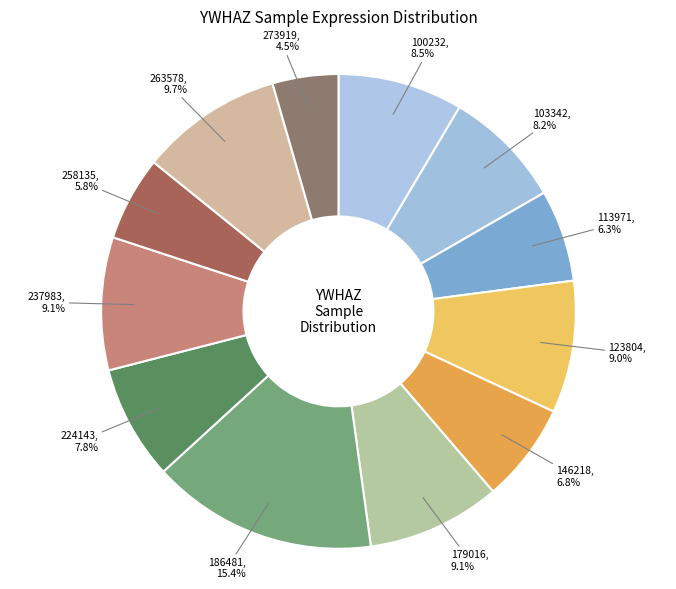

Is there any slice that represents more than half of the pie?

No